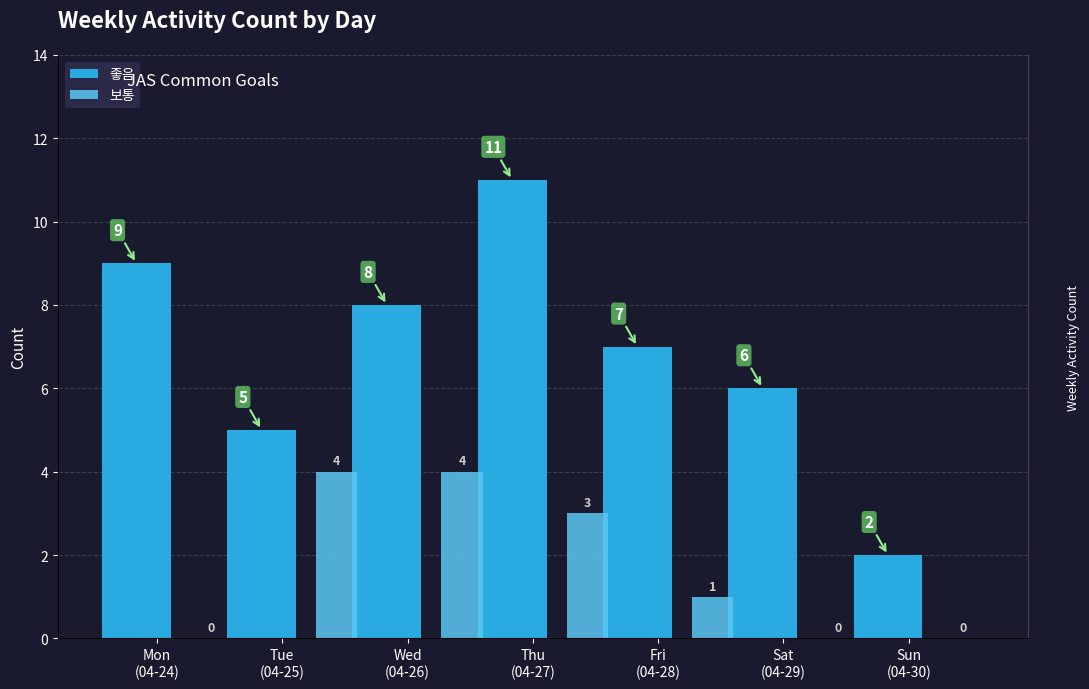

Which label corresponds to the smallest value in the chart?

Mon
(04-24)